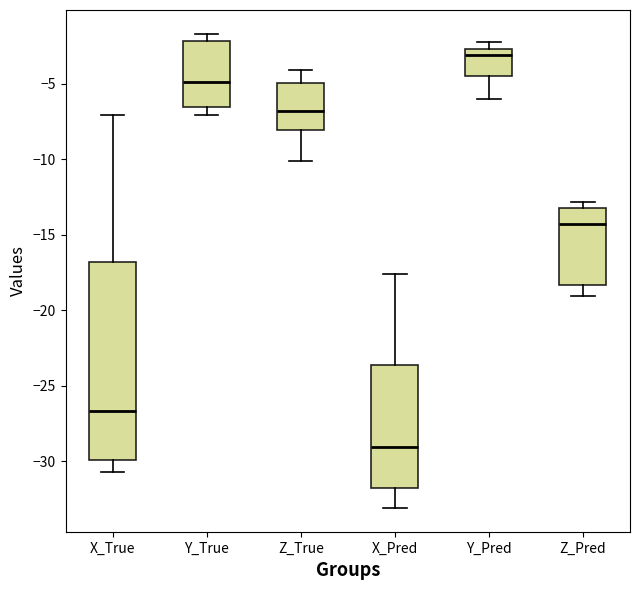

Reading left to right, transcribe this box plot: for each box, give where its median line is, the range the box spans, and where its two whiskers end, as read against the y-axis. The values are not printed on the chart, so give them approximately, as read against the axis.

X_True: median -26.5, box -30.0 to -17.0, whiskers -30.5 to -7.0
Y_True: median -5.0, box -6.5 to -2.0, whiskers -7.0 to -1.5
Z_True: median -7.0, box -8.0 to -5.0, whiskers -10.0 to -4.0
X_Pred: median -29.0, box -32.0 to -23.5, whiskers -33.0 to -17.5
Y_Pred: median -3.0, box -4.5 to -2.5, whiskers -6.0 to -2.0
Z_Pred: median -14.5, box -18.5 to -13.0, whiskers -19.0 to -13.0 (just above the box's upper edge)